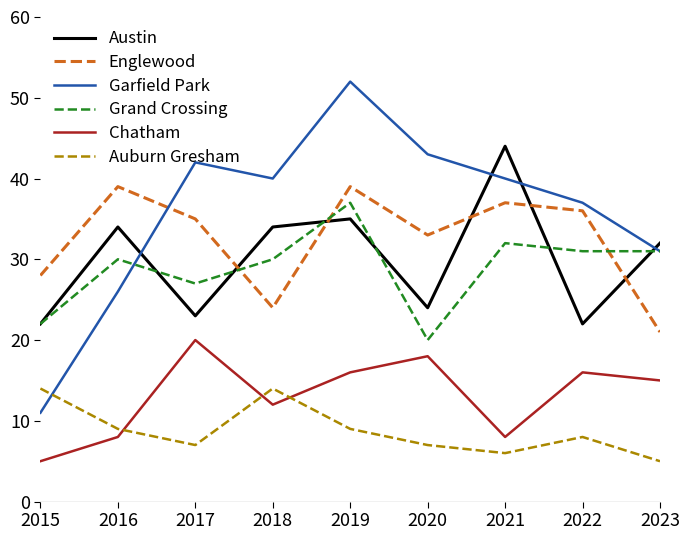

Which series has the largest total across all categories?

Garfield Park